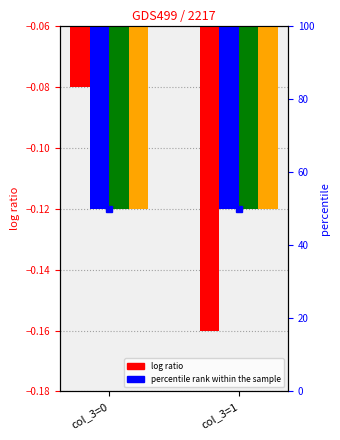

How many groups of bars are there?

2